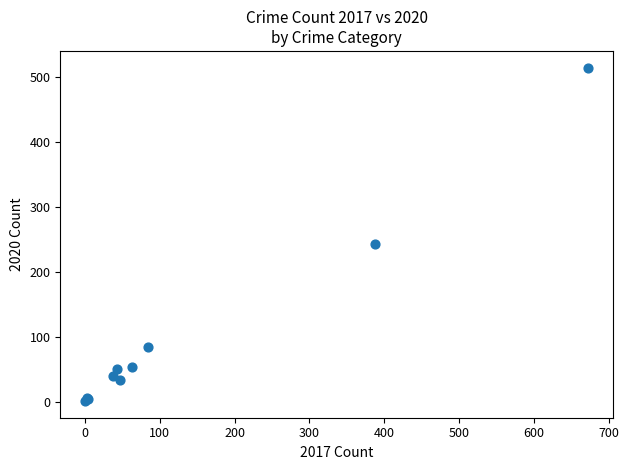

What Y value in the scatter plot is closest to 258?

243